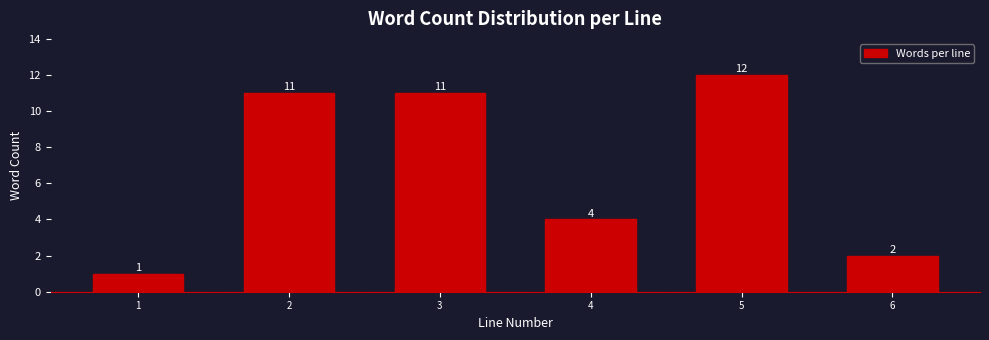

Reading left to right, list all the values displayed in this chart.

1=1	2=11	3=11	4=4	5=12	6=2